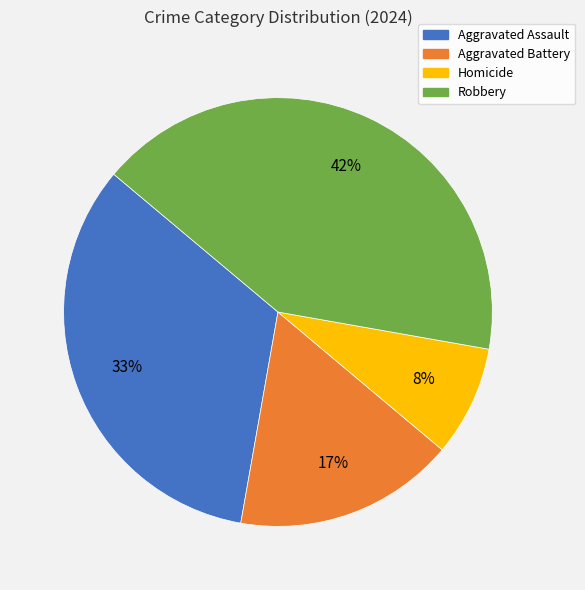

Which slice is the smallest?

Homicide